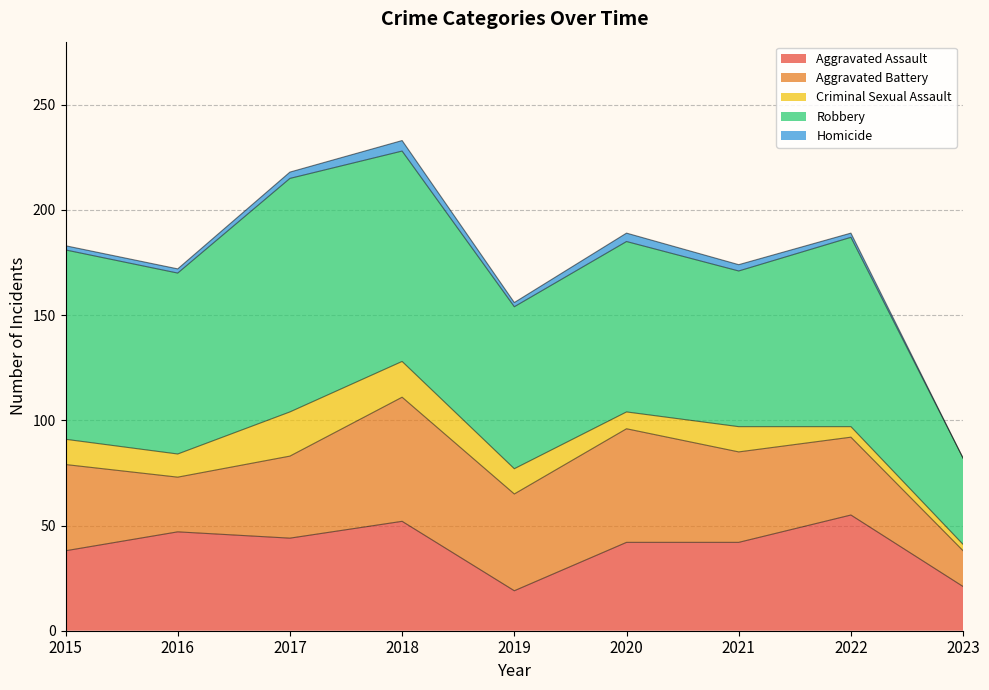

Which series has the largest total across all categories?

Robbery